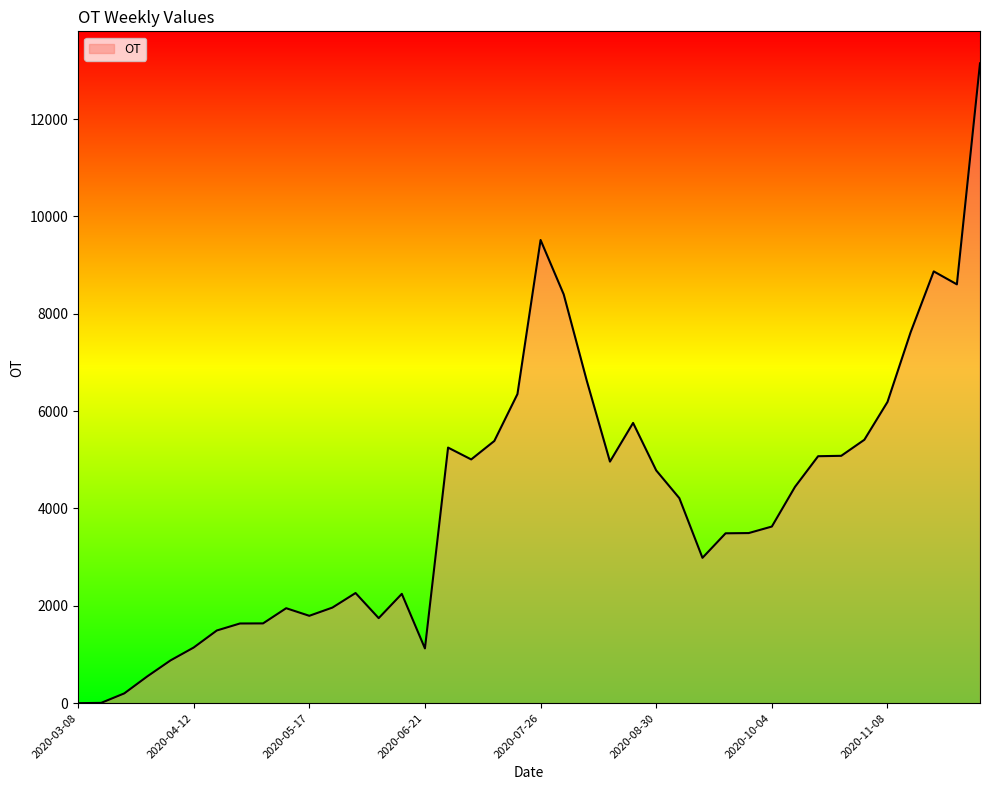

What is the difference between the maximum and minimum values?

13146